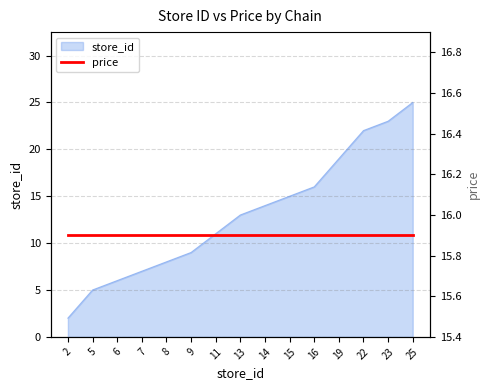

What is the change in value from 9 to 14?

+5